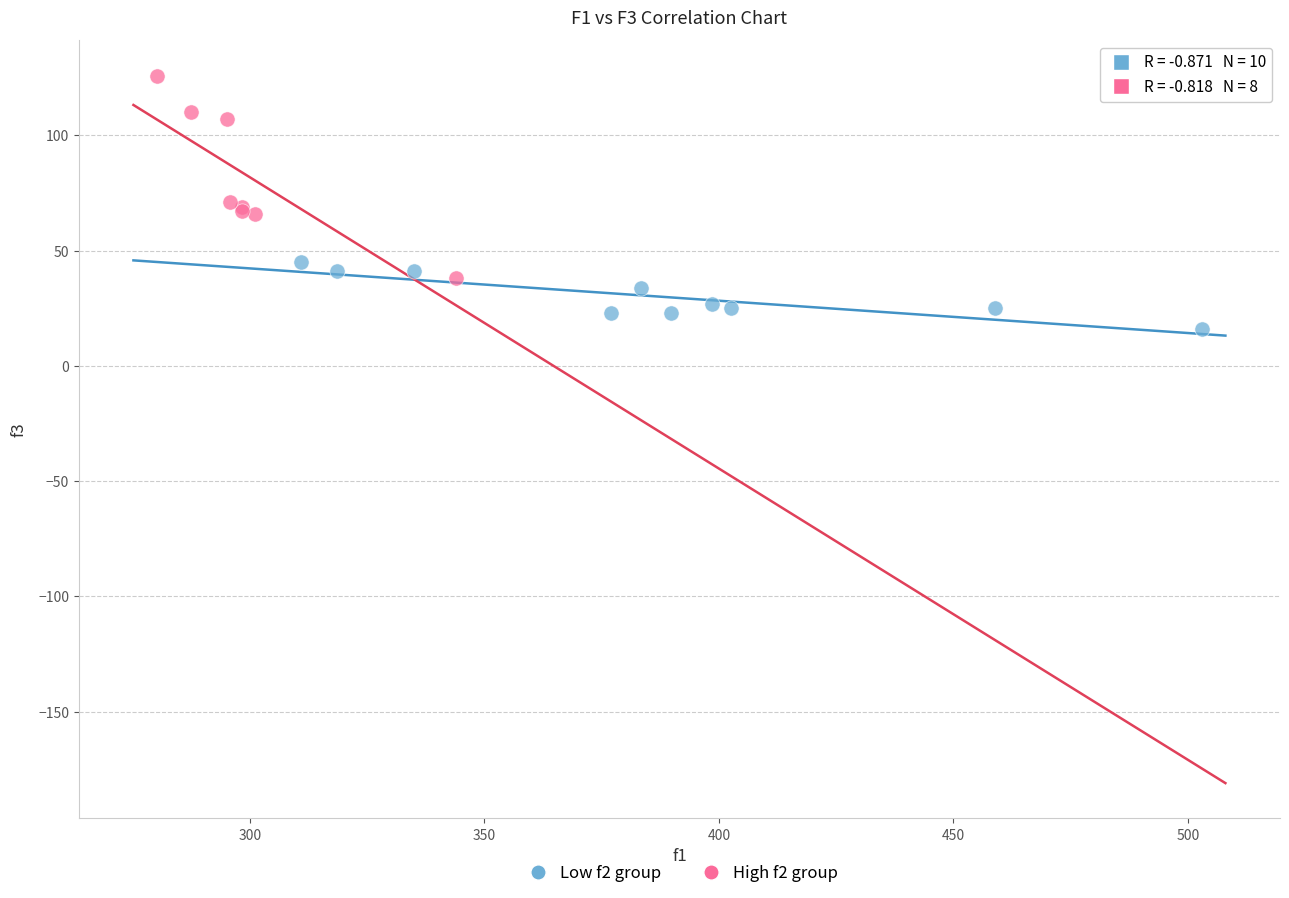

Which series reaches the minimum Y coordinate?

Low f2 group